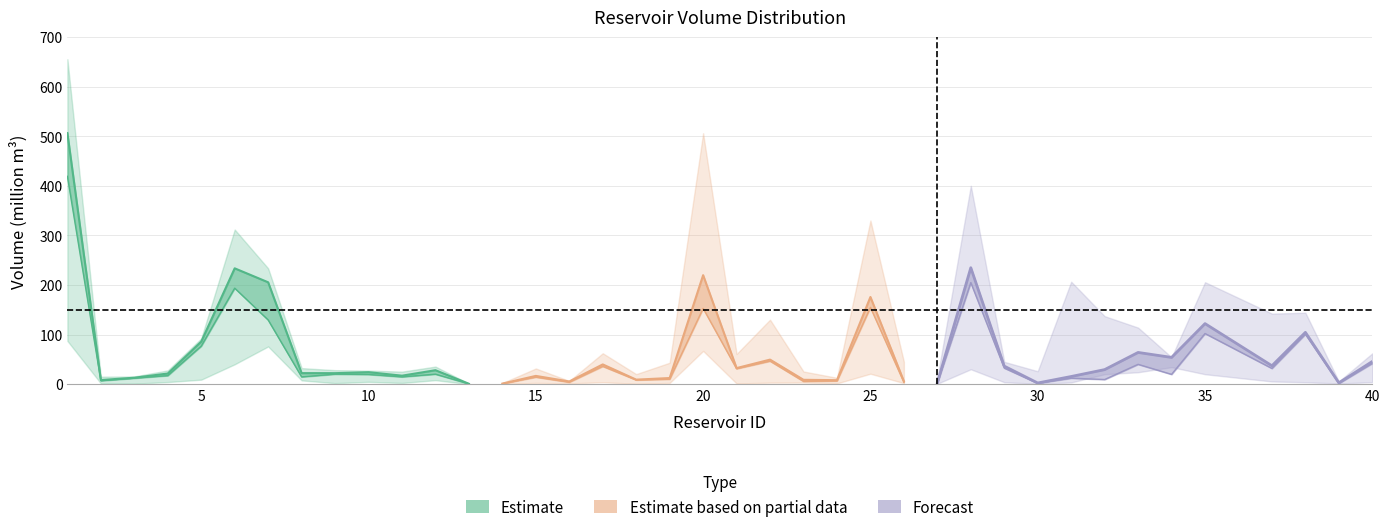

At which category does current_volume reach its first local peak?

6